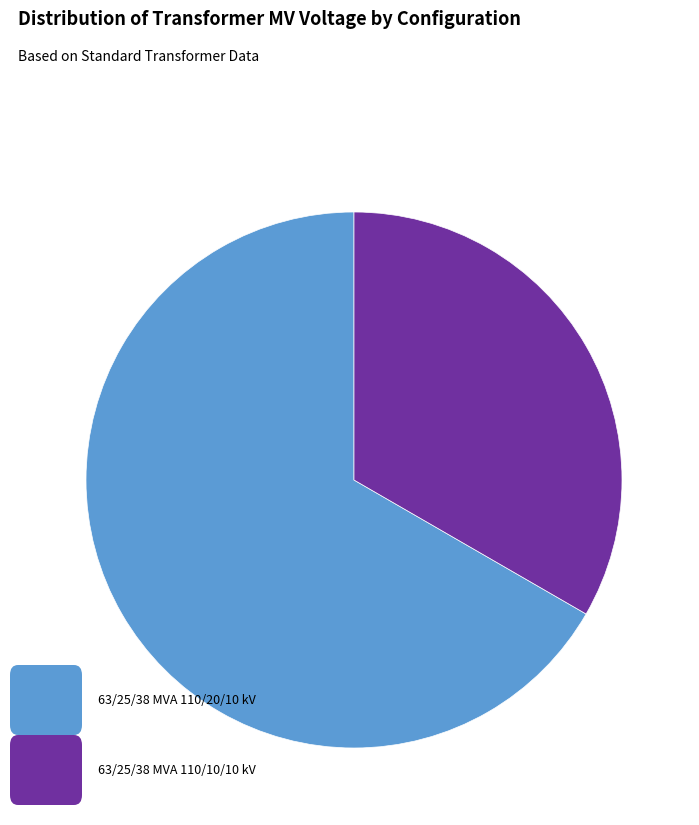

Does any single category account for the majority?

Yes